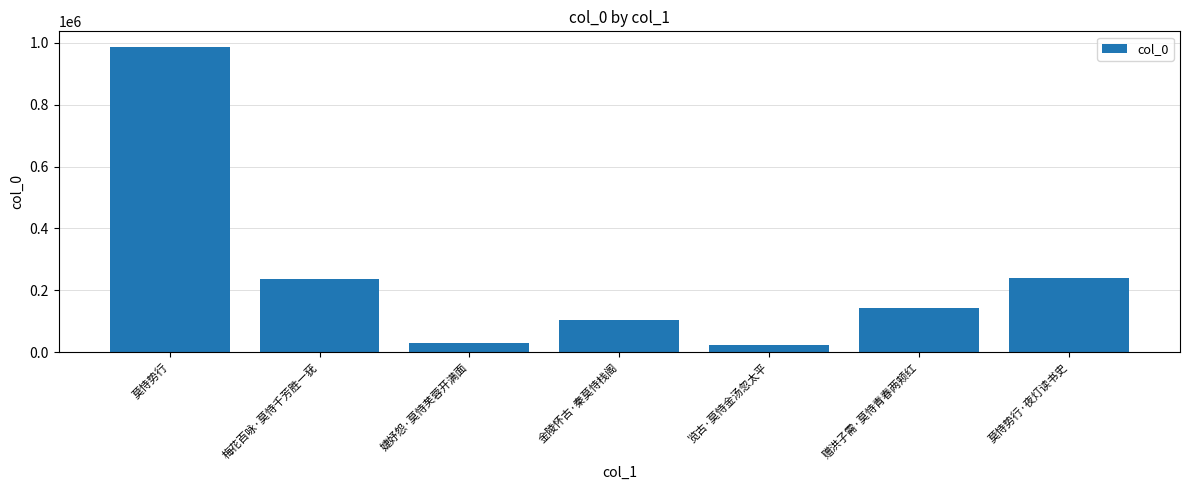

What is the difference between the second highest and minimum values?

214407